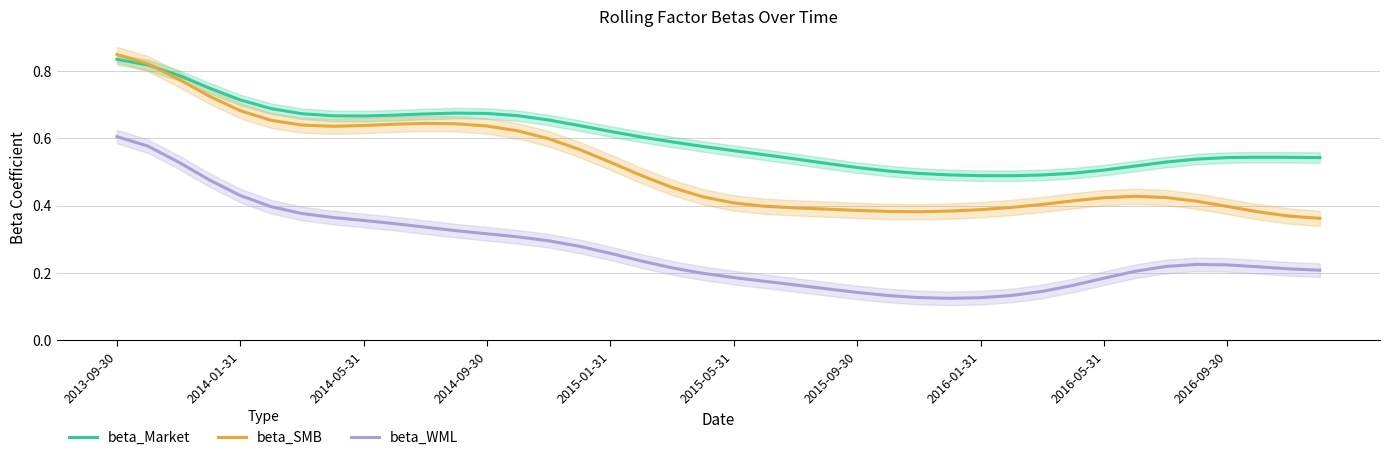

Which series has the largest total across all categories?

beta_Market